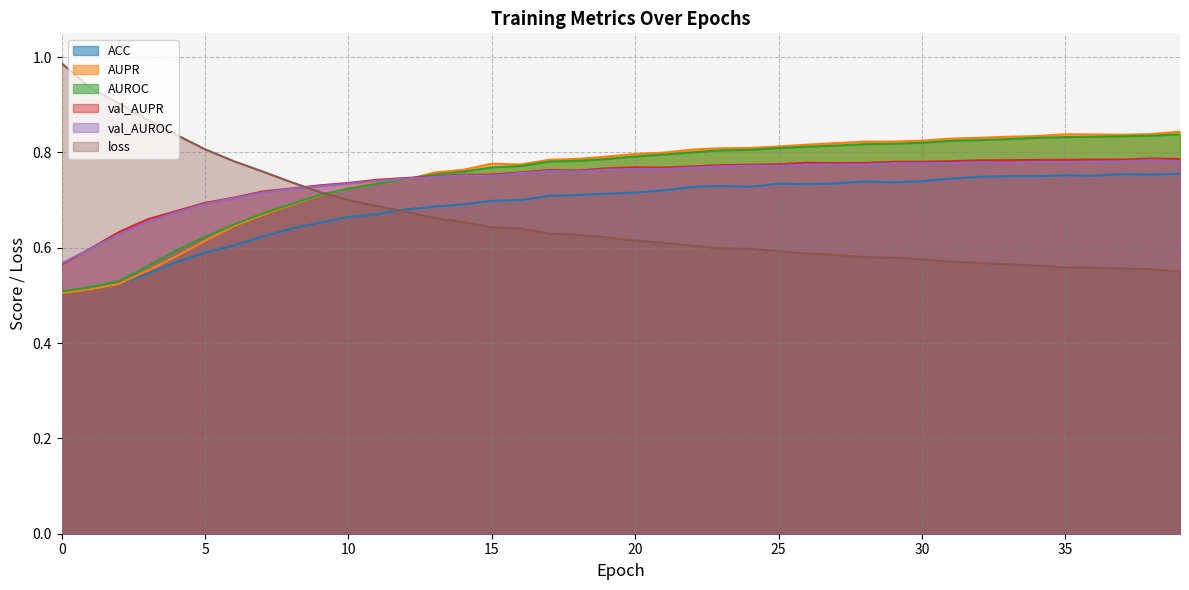

What is the approximate value of ACC at 36?

0.8